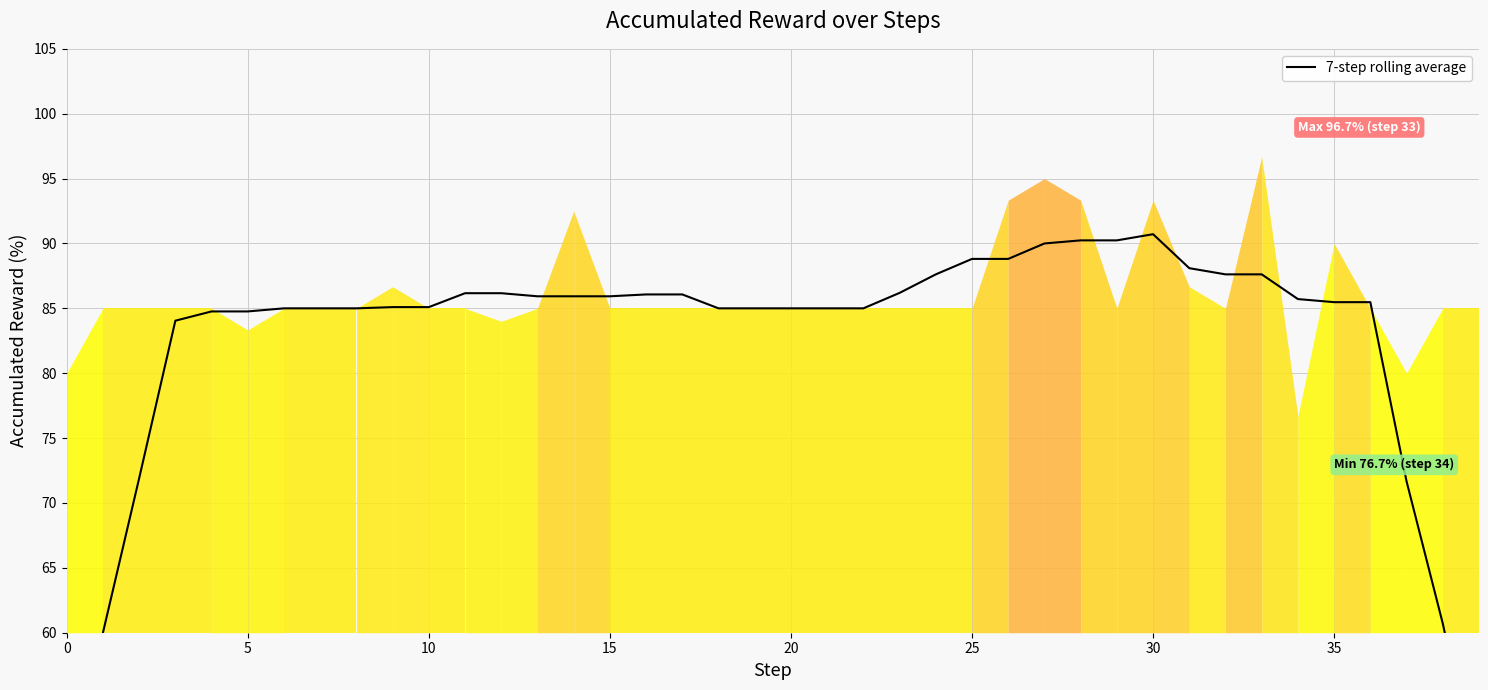

What is the change in value from 19 to 39?

-37.1